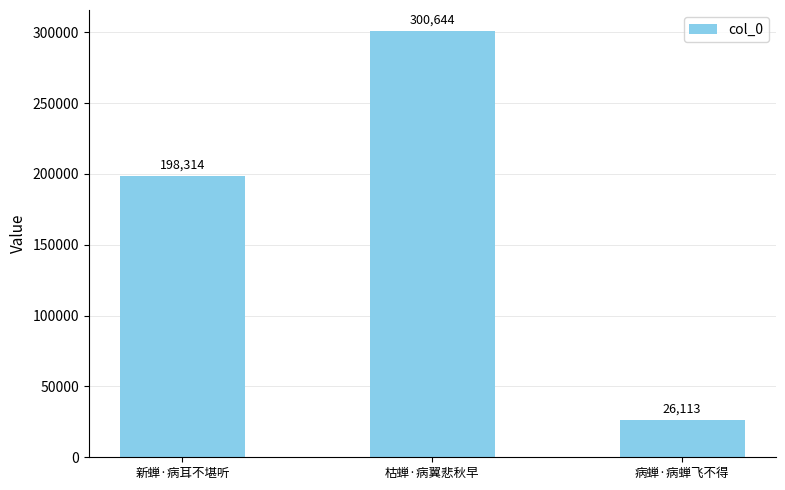

Reading right to left, transcribe all the data shown in this chart.

病蝉·病蝉飞不得=26113	枯蝉·病翼悲秋早=300644	新蝉·病耳不堪听=198314